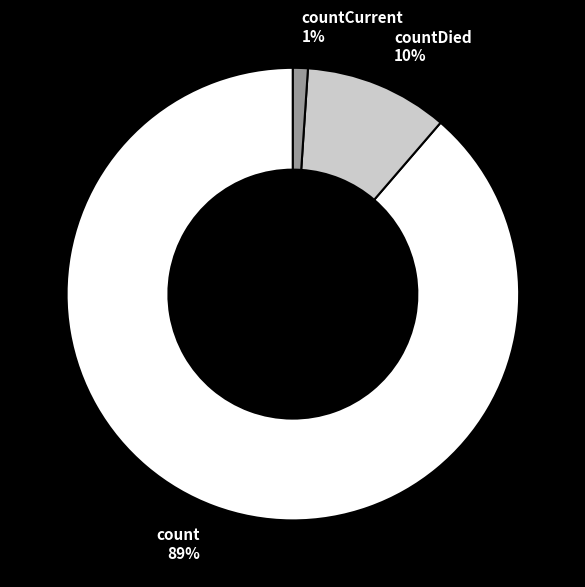

Combined, do countDied and countCurrent account for over 50%?

No